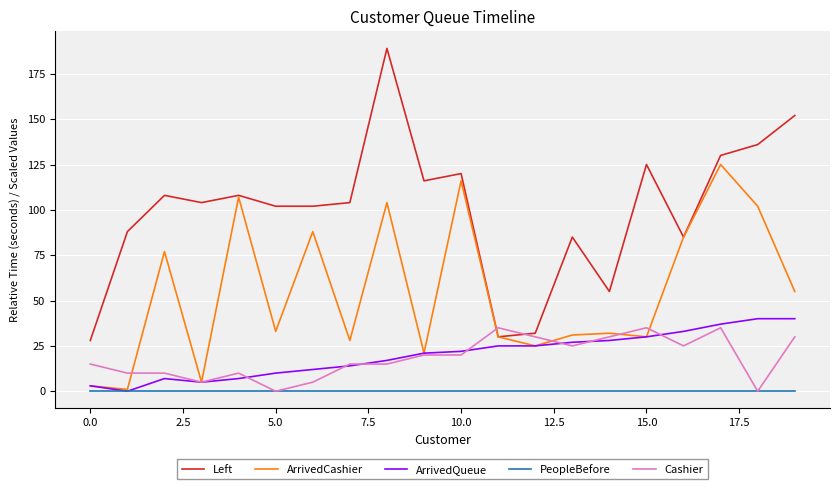

True or false: Left and ArrivedQueue intersect in this chart.

False